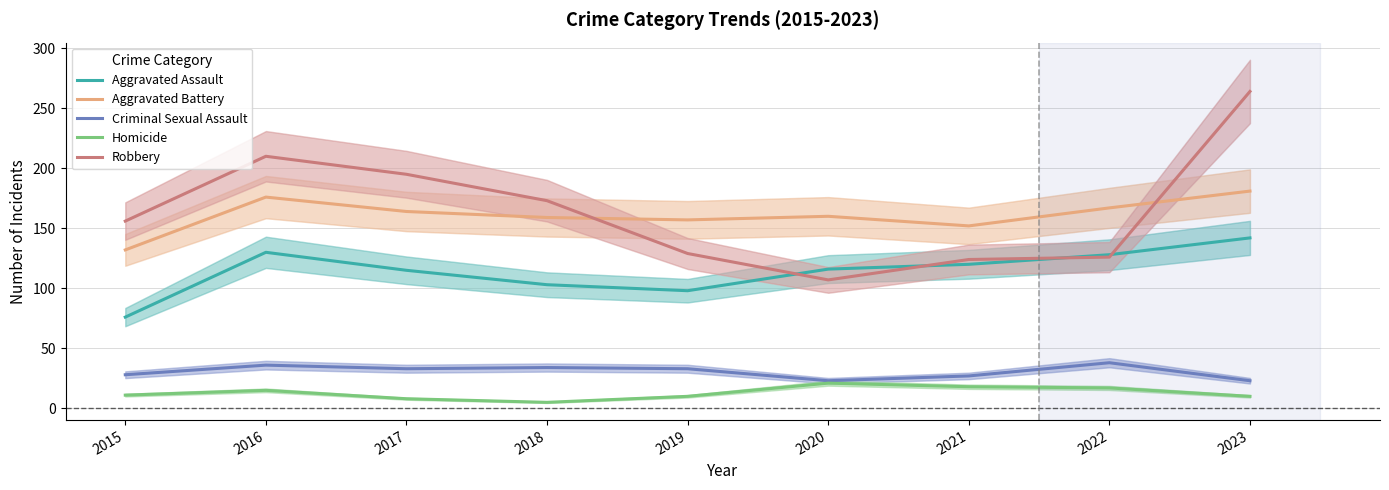

The value of Criminal Sexual Assault at 2017 is 49. True or false?

False